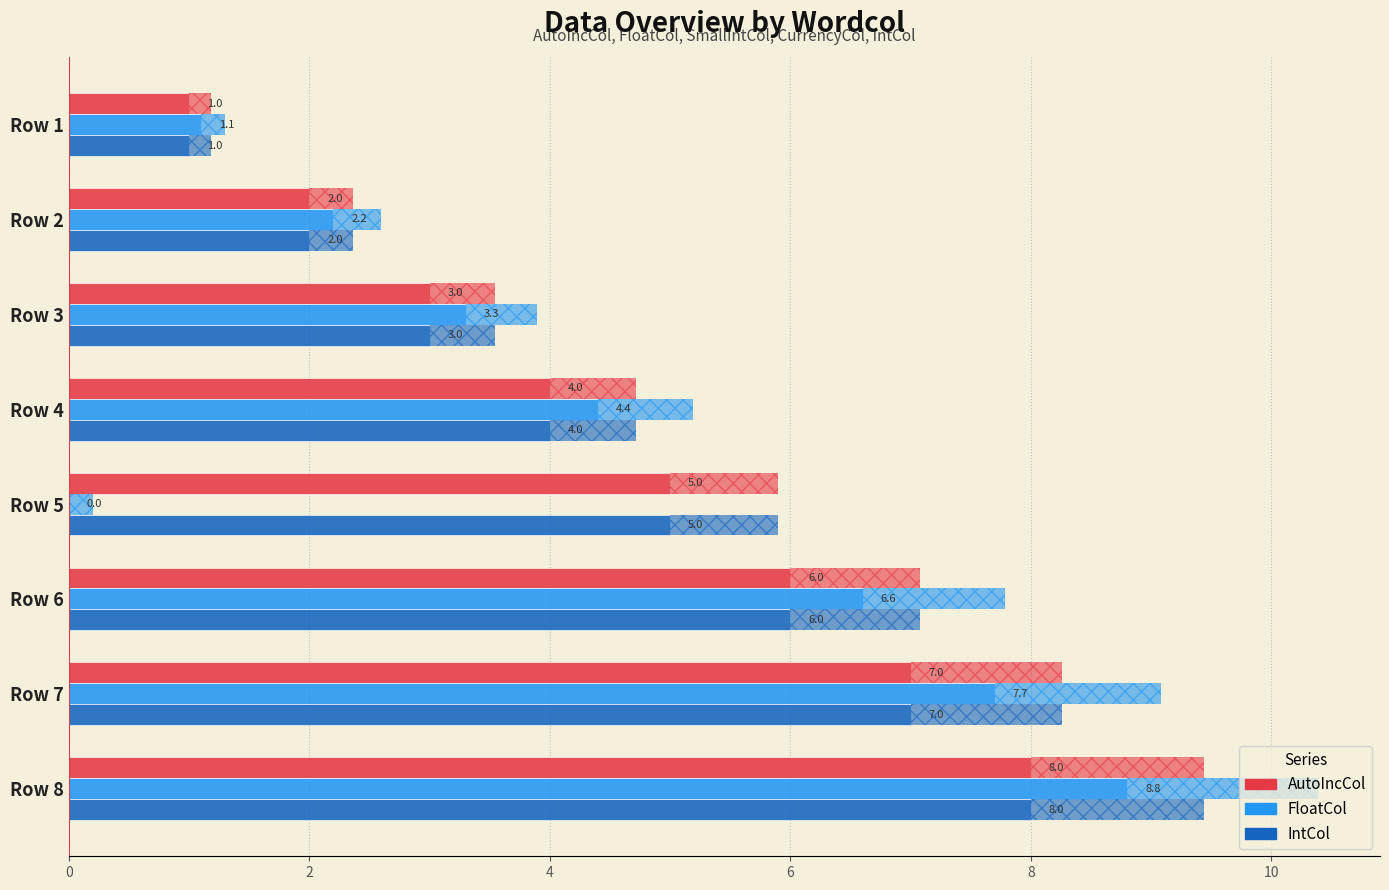

How many series are shown in this chart?

3